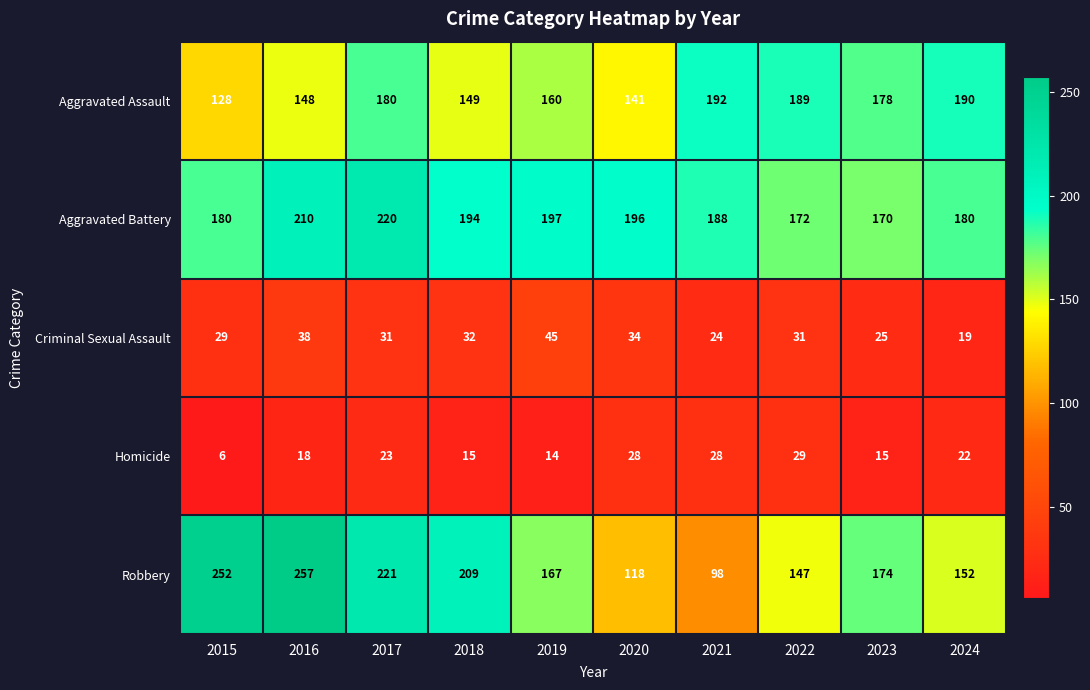

What is the difference between the Criminal Sexual Assault values at 2019 and 2017?

14